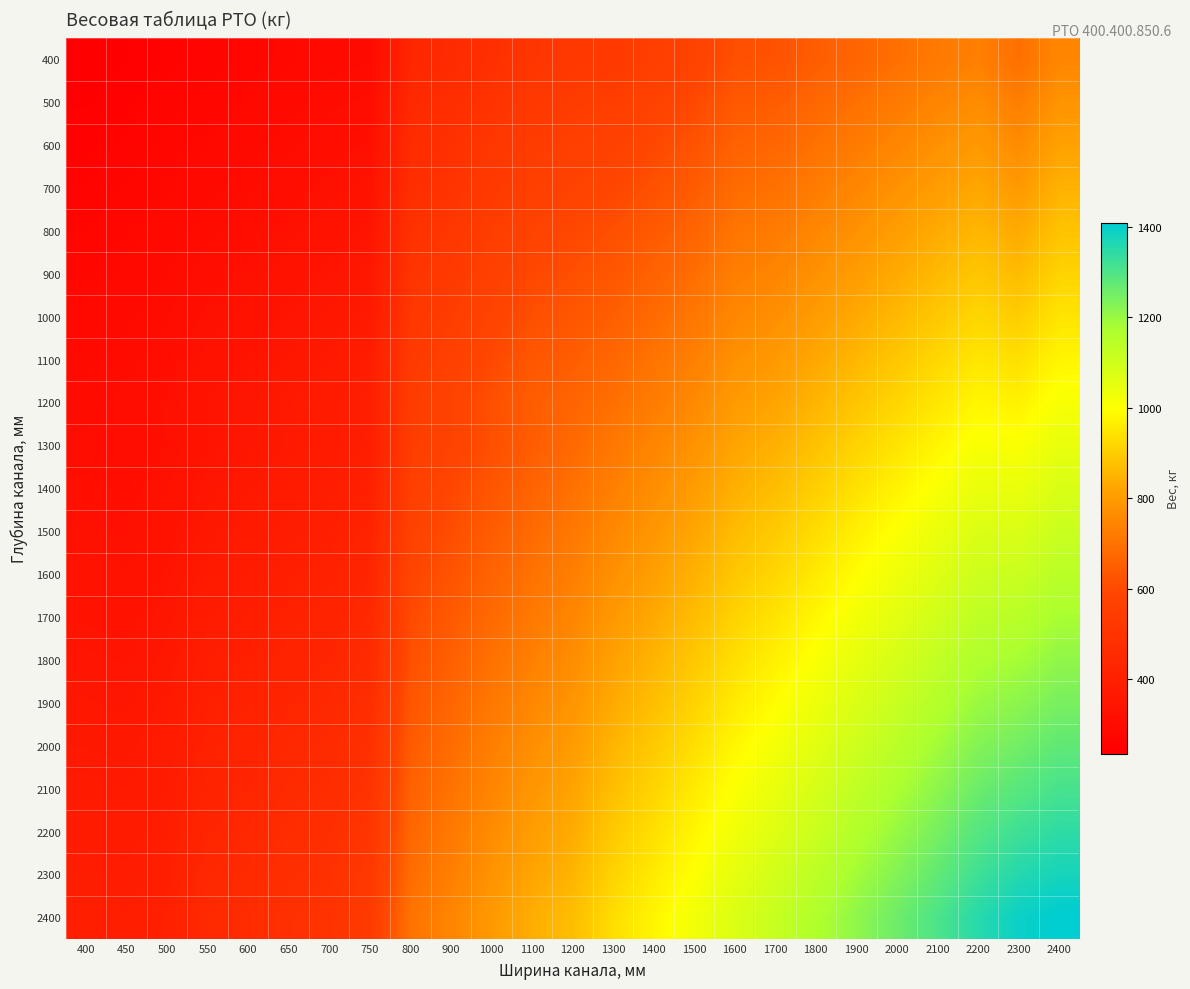

How many distinct data groups are displayed?

21